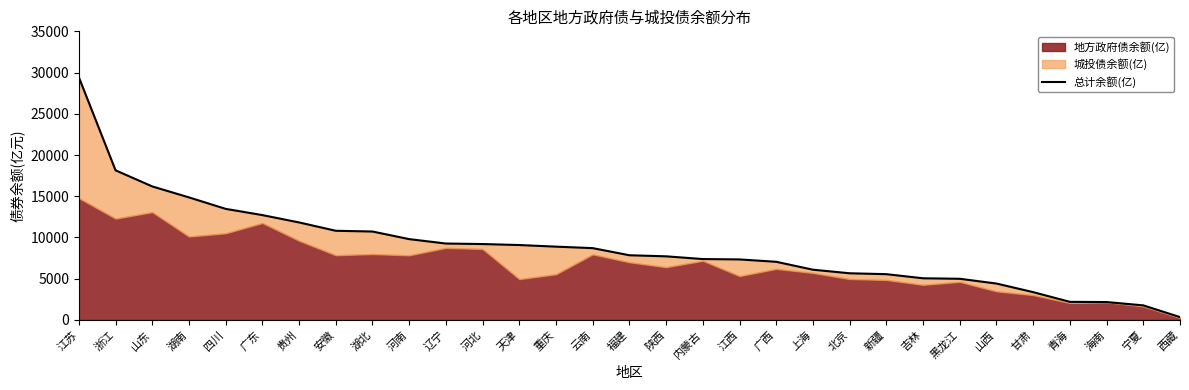

Does the chart display data point markers on the line(s)?

No